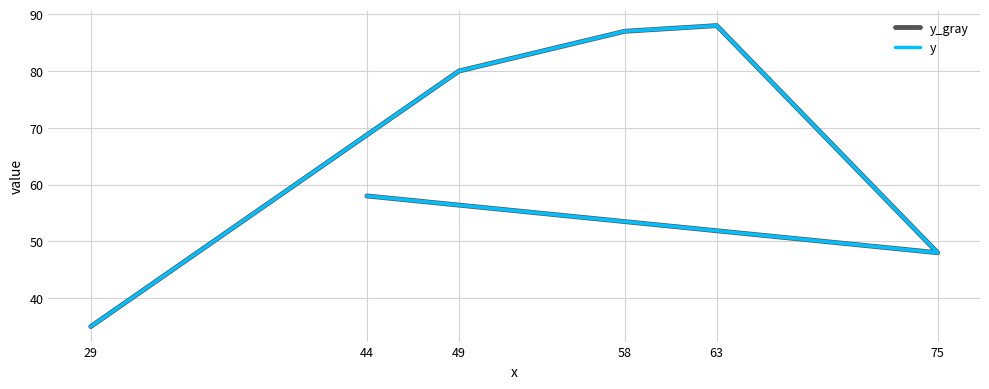

True or false: y has more than 0 points higher than both neighbors.

True